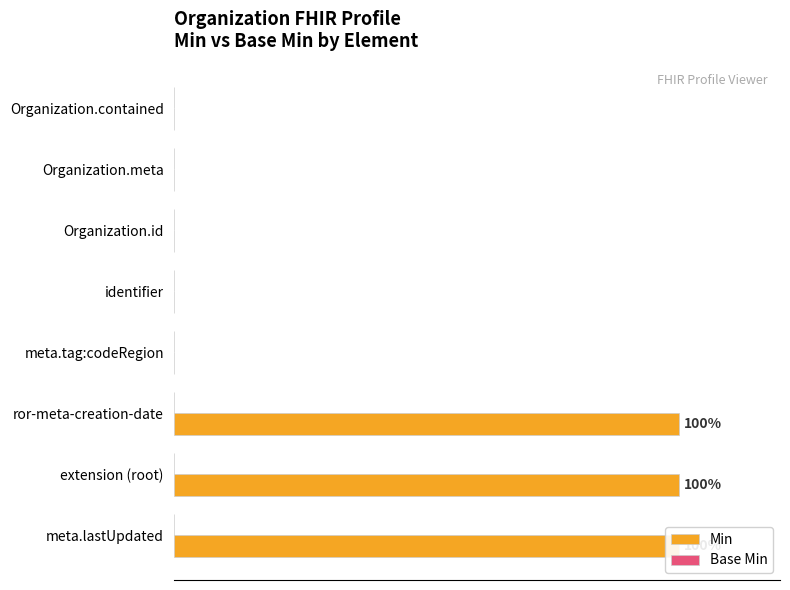

Does the chart contain stacked bars?

No